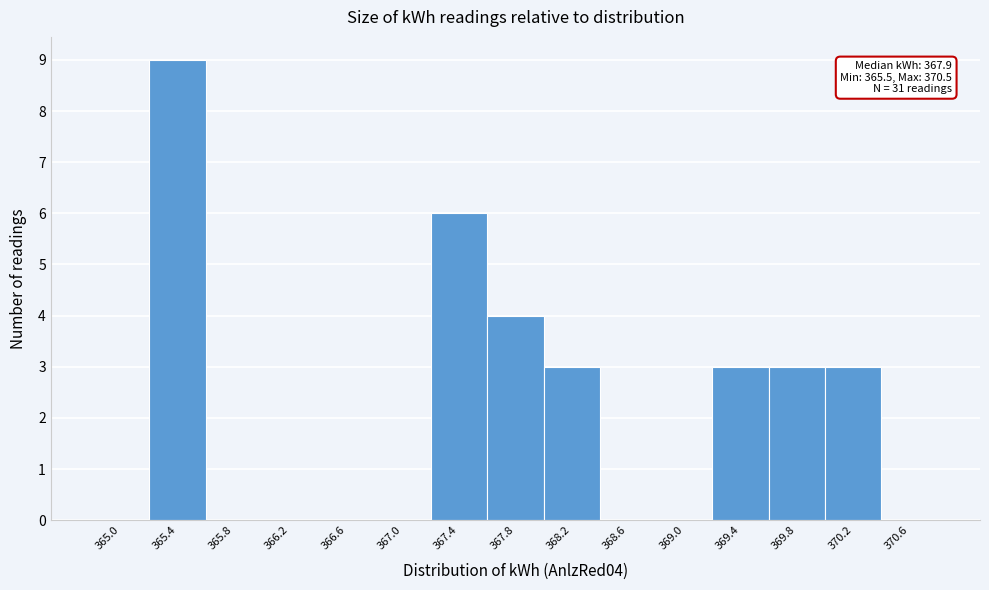

Reading left to right, extract all data points from this chart.

365.0=0	365.4=9	365.8=0	366.2=0	366.6=0	367.0=0	367.4=6	367.8=4	368.2=3	368.6=0	369.0=0	369.4=3	369.8=3	370.2=3	370.6=0